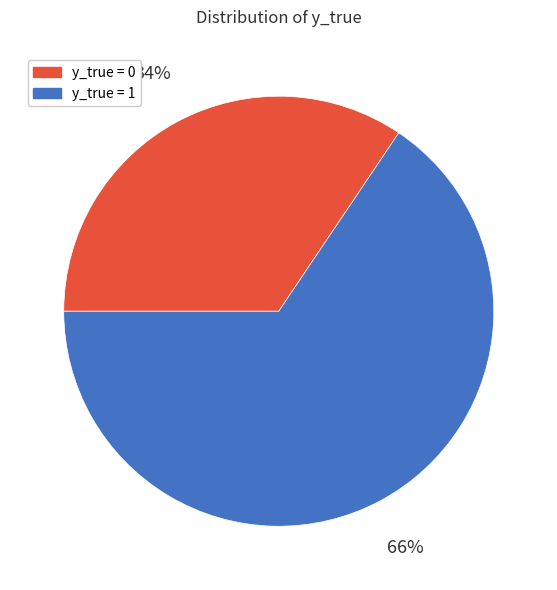

What is the ratio of the value at y_true = 1 to the value at y_true = 0?

1.9